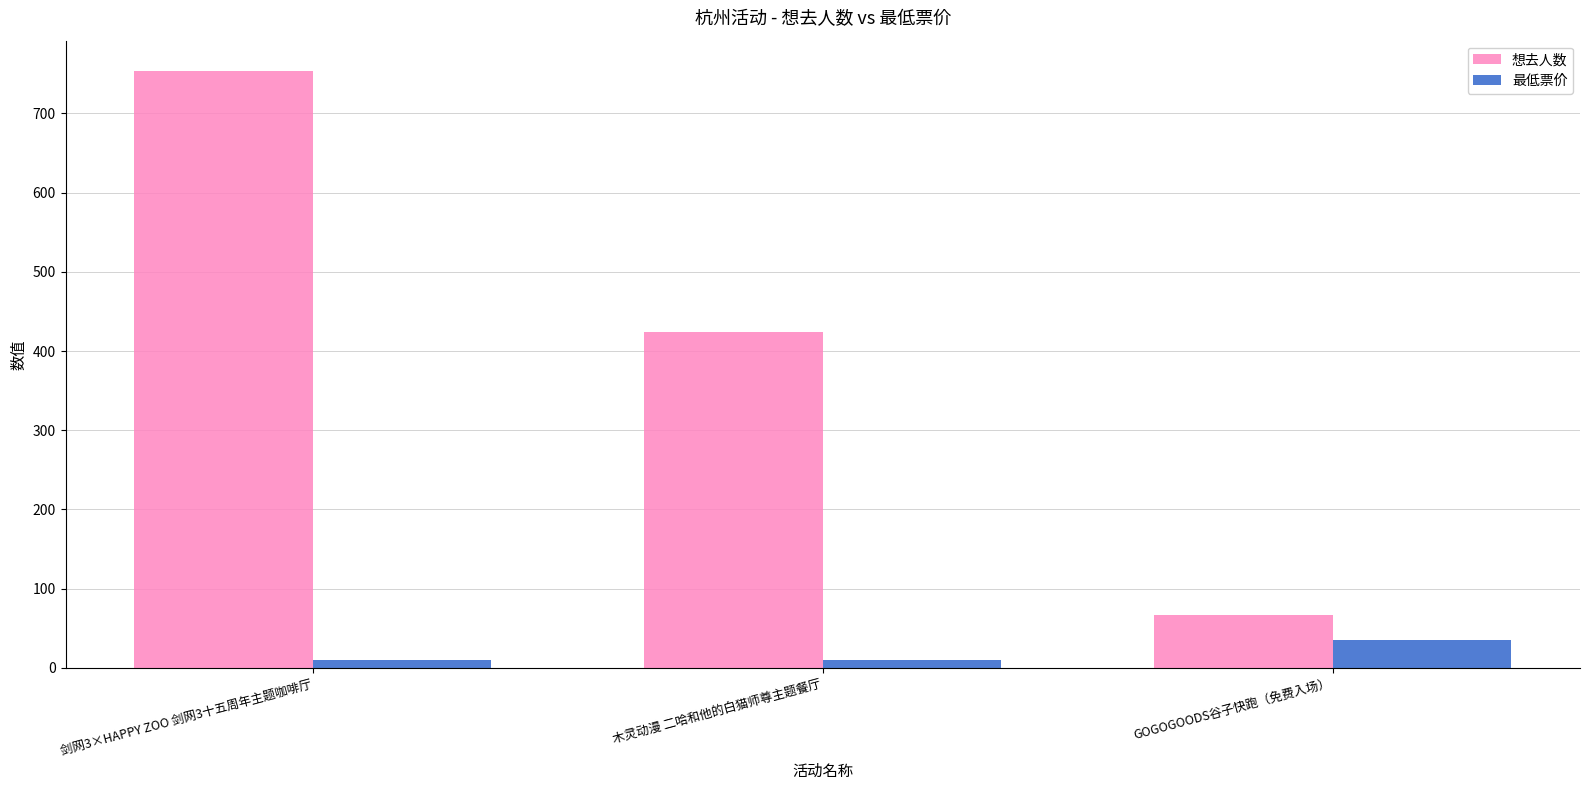

At how many categories does at least one series exceed 235?

2